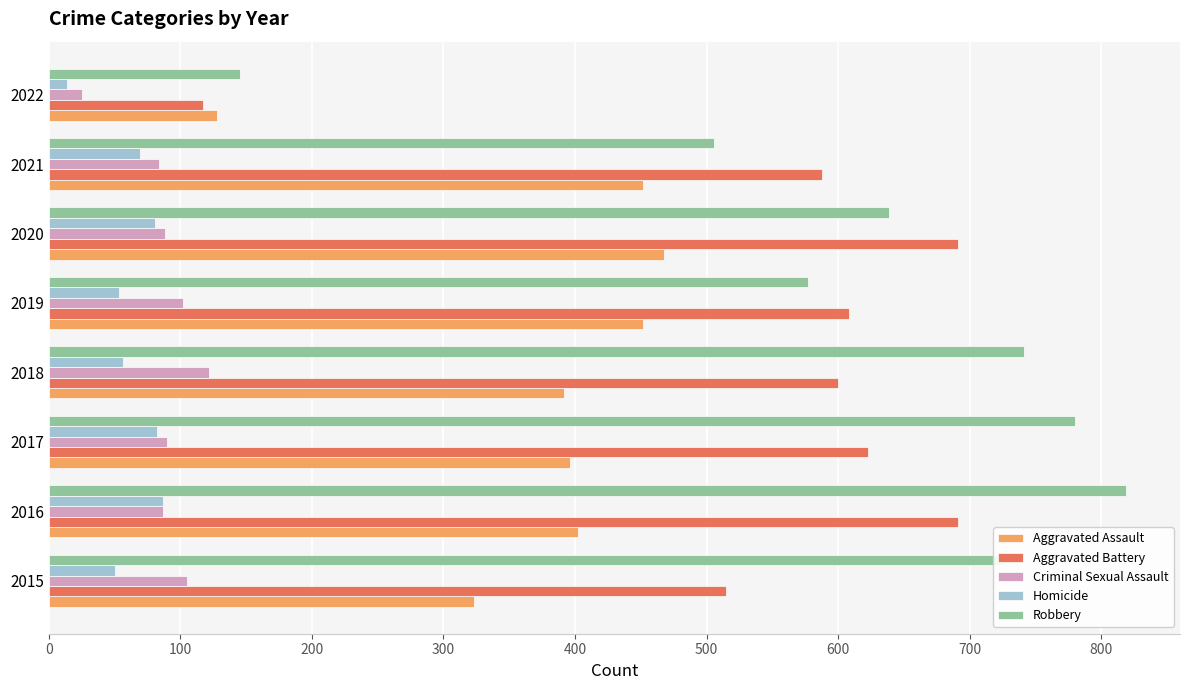

The value of Homicide at 2017 is 82. True or false?

True